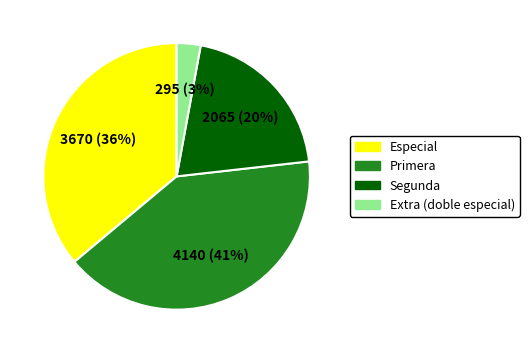

How many segments does this pie chart have?

4